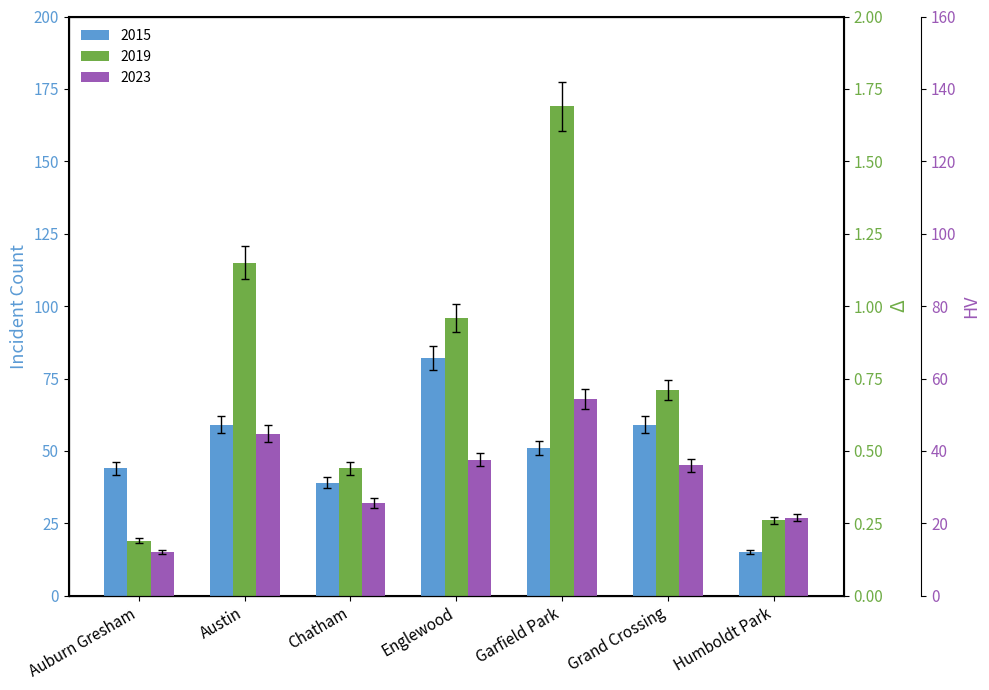

Which series has the largest total across all categories?

2019